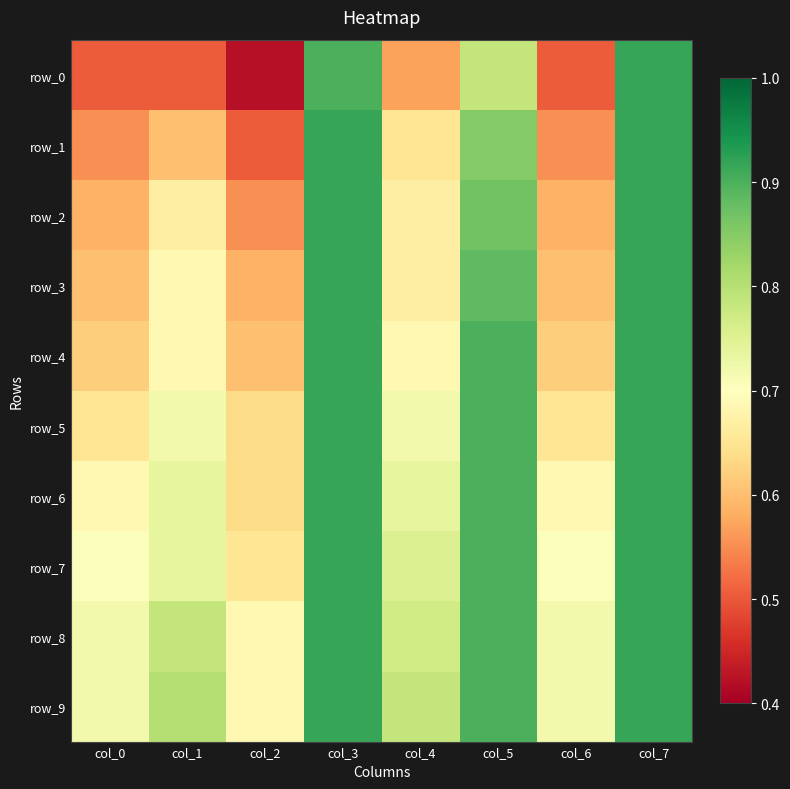

Reading left to right, what are all the values shown in this chart?

row_0: 0.5	0.5	0.4	0.9	0.6	0.8	0.5	0.9
row_1: 0.6	0.6	0.5	0.9	0.7	0.9	0.6	0.9
row_2: 0.6	0.7	0.6	0.9	0.7	0.9	0.6	0.9
row_3: 0.6	0.7	0.6	0.9	0.7	0.9	0.6	0.9
row_4: 0.6	0.7	0.6	0.9	0.7	0.9	0.6	0.9
row_5: 0.7	0.7	0.6	0.9	0.7	0.9	0.7	0.9
row_6: 0.7	0.7	0.6	0.9	0.7	0.9	0.7	0.9
row_7: 0.7	0.7	0.7	0.9	0.8	0.9	0.7	0.9
row_8: 0.7	0.8	0.7	0.9	0.8	0.9	0.7	0.9
row_9: 0.7	0.8	0.7	0.9	0.8	0.9	0.7	0.9